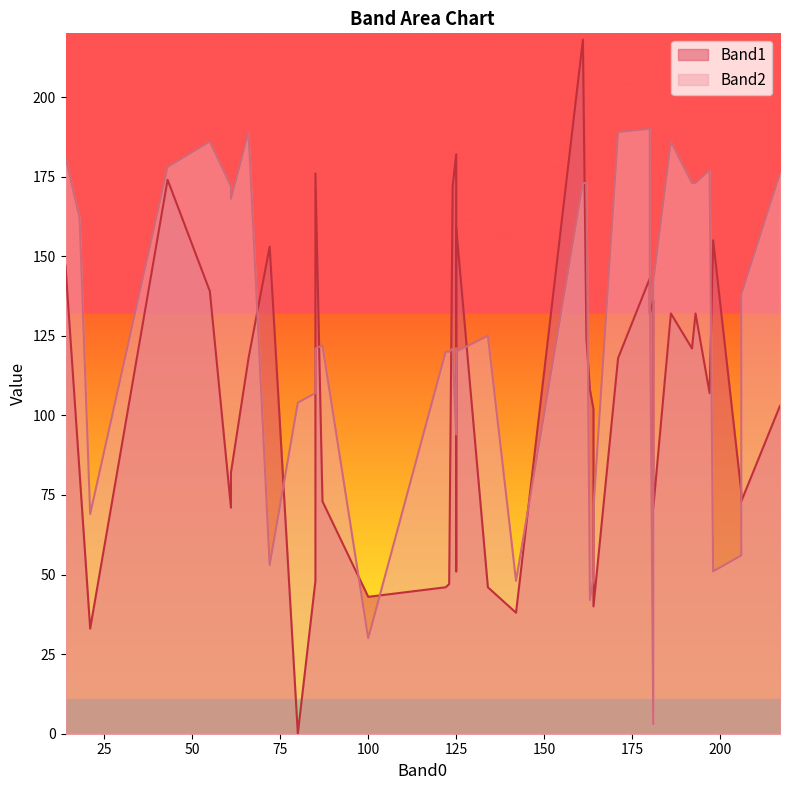

Reading left to right, transcribe all the data shown in this chart.

Band1: 180=143	161=218	197=107	186=132	162=124	181=71	14=147	100=43	61=71	66=118	192=121	180=132	193=132	21=33	164=102	206=76	217=103	134=46	125=159	125=51	87=73	85=48	80=0	72=153	61=82	55=139	181=136	171=118	198=155	163=108	164=40	142=38	206=73	123=47	122=46	125=182	124=172	85=176	43=174	18=82
Band2: 180=190	161=173	197=177	186=186	162=173	181=142	14=181	100=30	61=172	66=189	192=173	180=145	193=173	21=69	164=49	206=56	217=176	134=125	125=120	125=121	87=122	85=107	80=104	72=53	61=168	55=186	181=3	171=189	198=51	163=42	164=71	142=48	206=138	123=120	122=120	125=94	124=121	85=121	43=178	18=162